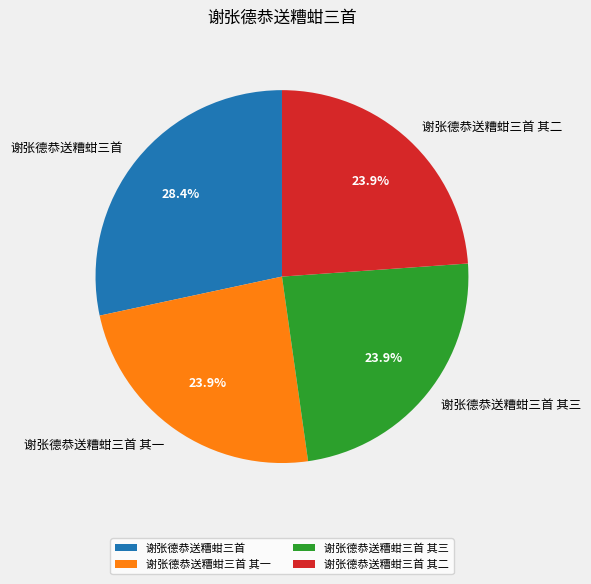

How many slices are in this pie chart?

4